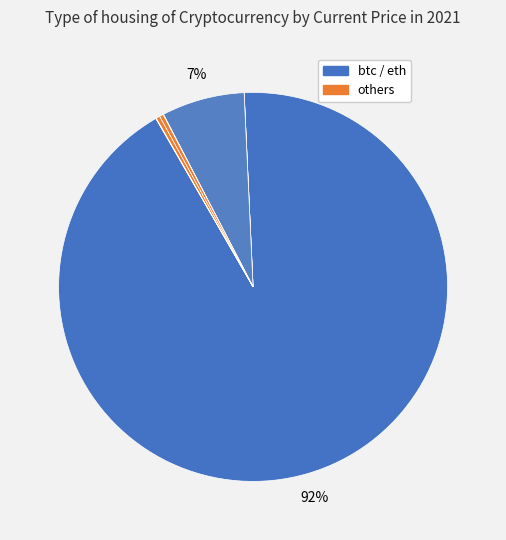

Is there any slice that represents more than half of the pie?

Yes